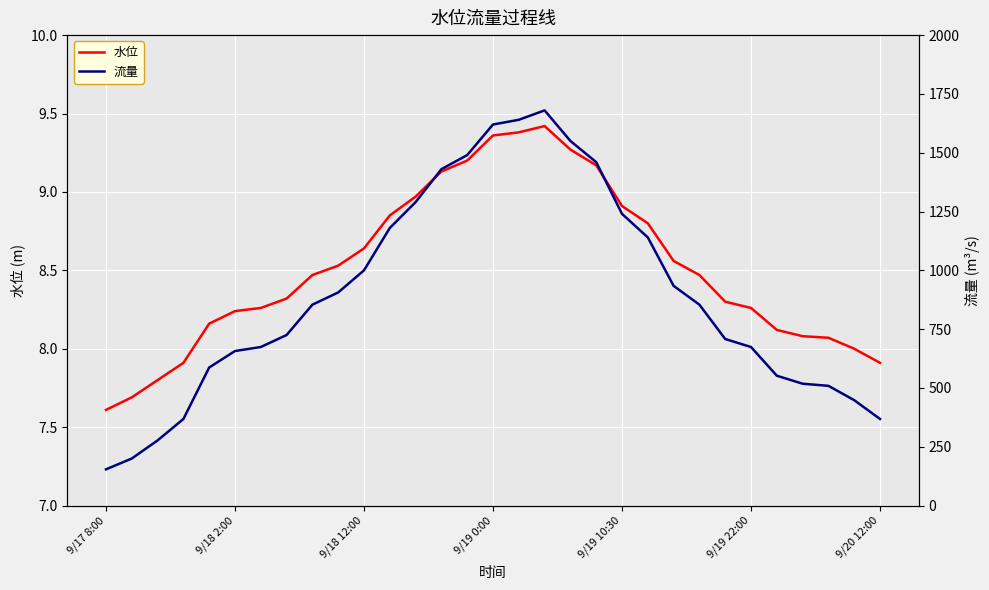

What is the lowest value of the 水位 series?

7.6